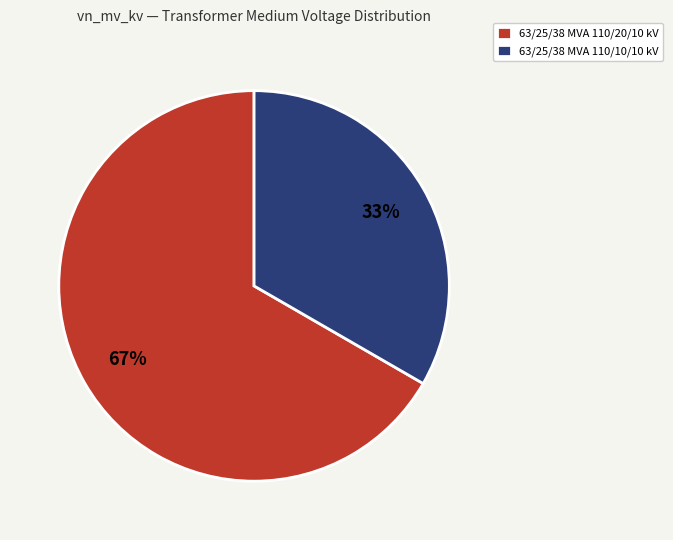

What is the majority slice?

63/25/38 MVA 110/20/10 kV